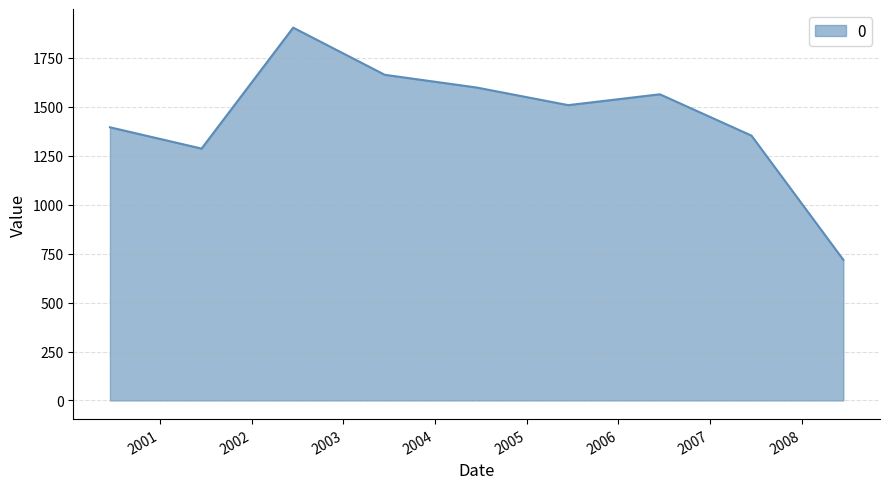

What is the smallest value displayed?

718.5